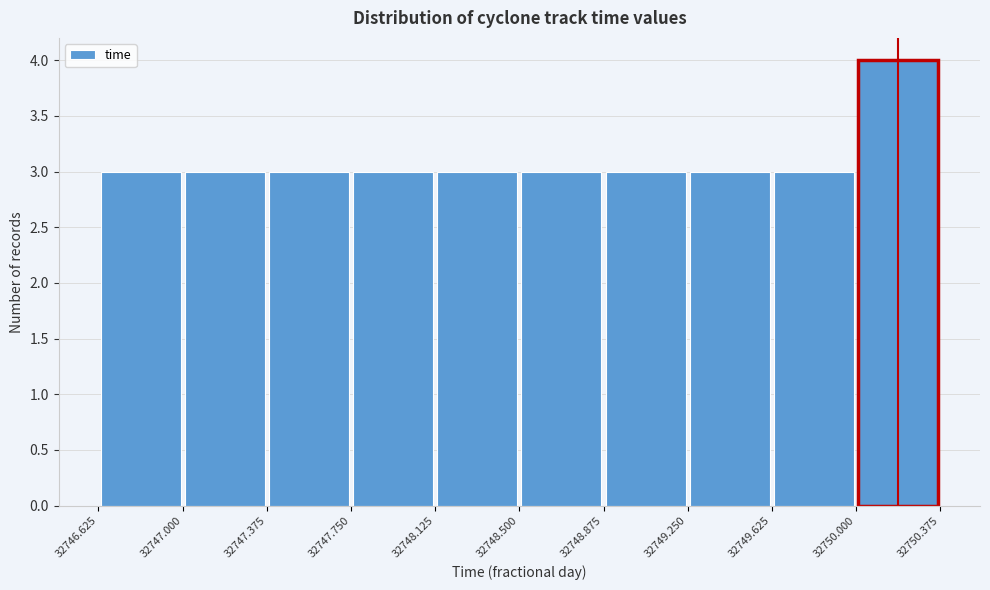

What is the height of the bar covering 32749.625 to 32750.000 on the x-axis? The values are not printed on the chart, so give them approximately, as read against the axis.

3